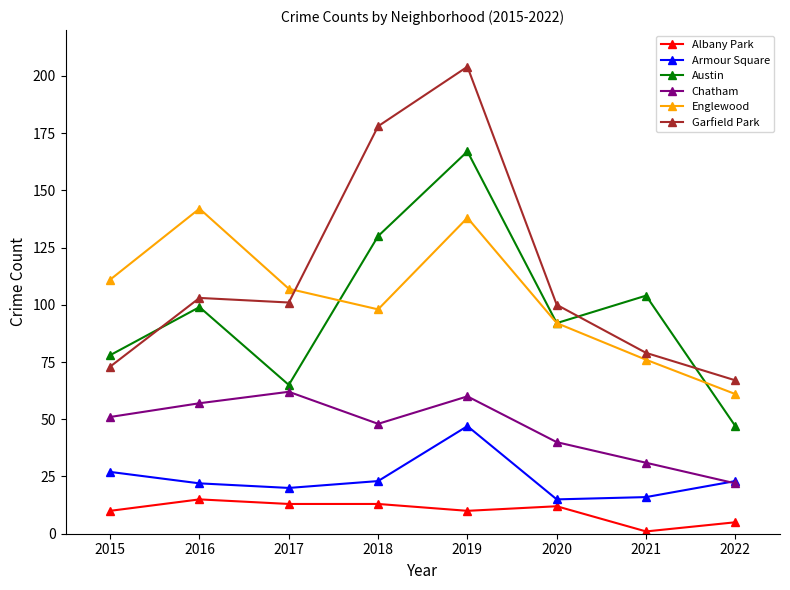

Reading left to right, list all the values displayed in this chart.

Albany Park: 10	15	13	13	10	12	1	5
Armour Square: 27	22	20	23	47	15	16	23
Austin: 78	99	65	130	167	92	104	47
Chatham: 51	57	62	48	60	40	31	22
Englewood: 111	142	107	98	138	92	76	61
Garfield Park: 73	103	101	178	204	100	79	67